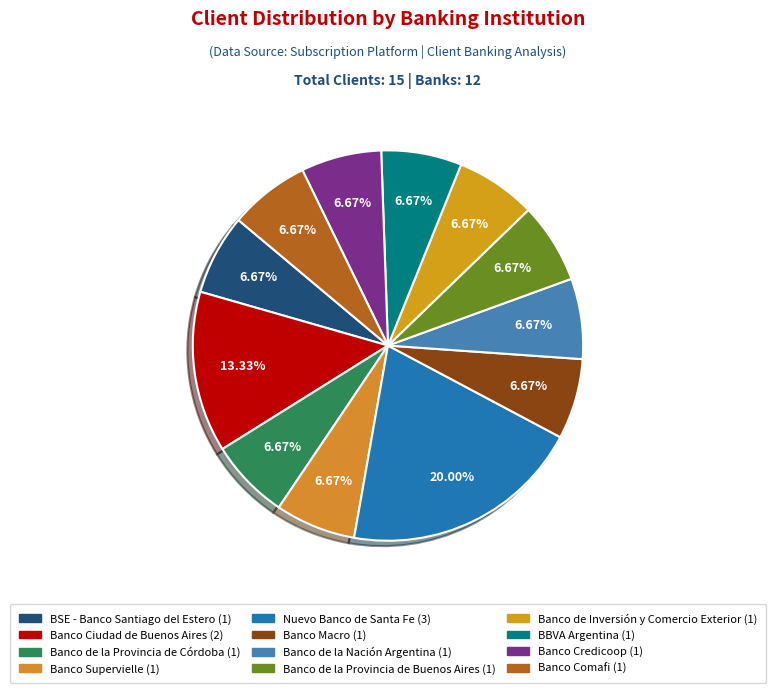

To the nearest percent, what portion does Banco Ciudad de Buenos Aires represent?

13%